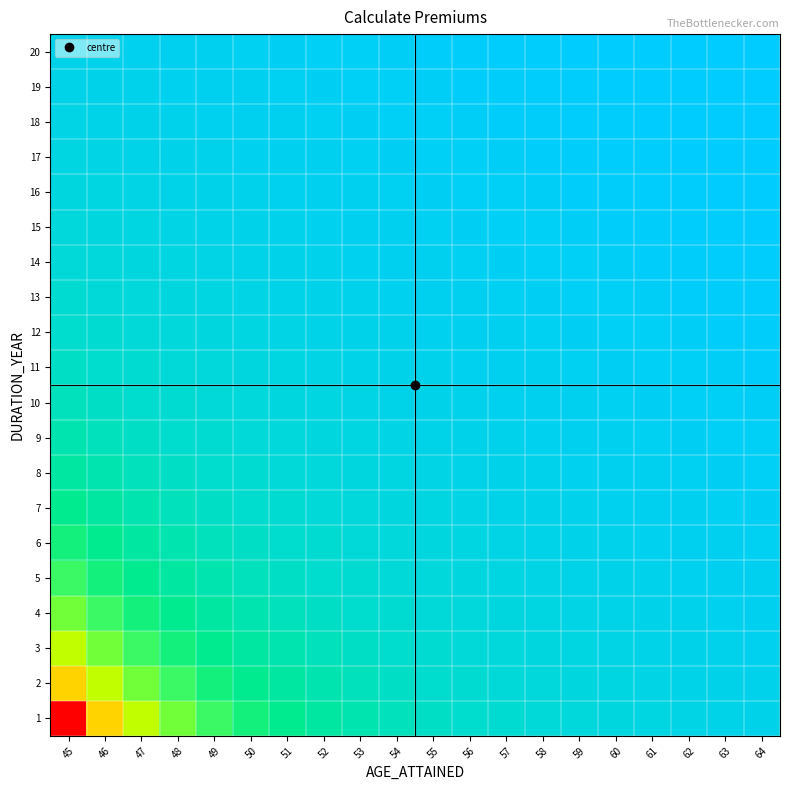

Reading right to left, what are all the values shown in this chart?

1: 64=1.0	63=1.0	62=1.1	61=1.1	60=1.2	59=1.3	58=1.4	57=1.5	56=1.6	55=1.7	54=1.9	53=2.1	52=2.3	51=2.6	50=3.0	49=3.4	48=4.1	47=5.2	46=6.9	45=10.3
2: 64=0.9	63=1.0	62=1.0	61=1.1	60=1.1	59=1.2	58=1.3	57=1.4	56=1.5	55=1.6	54=1.7	53=1.9	52=2.1	51=2.3	50=2.6	49=3.0	48=3.4	47=4.1	46=5.2	45=6.9
3: 64=0.9	63=0.9	62=1.0	61=1.0	60=1.1	59=1.1	58=1.2	57=1.3	56=1.4	55=1.5	54=1.6	53=1.7	52=1.9	51=2.1	50=2.3	49=2.6	48=3.0	47=3.4	46=4.1	45=5.2
4: 64=0.9	63=0.9	62=0.9	61=1.0	60=1.0	59=1.1	58=1.1	57=1.2	56=1.3	55=1.4	54=1.5	53=1.6	52=1.7	51=1.9	50=2.1	49=2.3	48=2.6	47=3.0	46=3.4	45=4.1
5: 64=0.8	63=0.9	62=0.9	61=0.9	60=1.0	59=1.0	58=1.1	57=1.1	56=1.2	55=1.3	54=1.4	53=1.5	52=1.6	51=1.7	50=1.9	49=2.1	48=2.3	47=2.6	46=3.0	45=3.4
6: 64=0.8	63=0.8	62=0.9	61=0.9	60=0.9	59=1.0	58=1.0	57=1.1	56=1.1	55=1.2	54=1.3	53=1.4	52=1.5	51=1.6	50=1.7	49=1.9	48=2.1	47=2.3	46=2.6	45=3.0
7: 64=0.8	63=0.8	62=0.8	61=0.9	60=0.9	59=0.9	58=1.0	57=1.0	56=1.1	55=1.1	54=1.2	53=1.3	52=1.4	51=1.5	50=1.6	49=1.7	48=1.9	47=2.1	46=2.3	45=2.6
8: 64=0.7	63=0.8	62=0.8	61=0.8	60=0.9	59=0.9	58=0.9	57=1.0	56=1.0	55=1.1	54=1.1	53=1.2	52=1.3	51=1.4	50=1.5	49=1.6	48=1.7	47=1.9	46=2.1	45=2.3
9: 64=0.7	63=0.7	62=0.8	61=0.8	60=0.8	59=0.9	58=0.9	57=0.9	56=1.0	55=1.0	54=1.1	53=1.1	52=1.2	51=1.3	50=1.4	49=1.5	48=1.6	47=1.7	46=1.9	45=2.1
10: 64=0.7	63=0.7	62=0.7	61=0.8	60=0.8	59=0.8	58=0.9	57=0.9	56=0.9	55=1.0	54=1.0	53=1.1	52=1.1	51=1.2	50=1.3	49=1.4	48=1.5	47=1.6	46=1.7	45=1.9
11: 64=0.7	63=0.7	62=0.7	61=0.7	60=0.8	59=0.8	58=0.8	57=0.9	56=0.9	55=0.9	54=1.0	53=1.0	52=1.1	51=1.1	50=1.2	49=1.3	48=1.4	47=1.5	46=1.6	45=1.7
12: 64=0.6	63=0.7	62=0.7	61=0.7	60=0.7	59=0.8	58=0.8	57=0.8	56=0.9	55=0.9	54=0.9	53=1.0	52=1.0	51=1.1	50=1.1	49=1.2	48=1.3	47=1.4	46=1.5	45=1.6
13: 64=0.6	63=0.6	62=0.7	61=0.7	60=0.7	59=0.7	58=0.8	57=0.8	56=0.8	55=0.9	54=0.9	53=0.9	52=1.0	51=1.0	50=1.1	49=1.1	48=1.2	47=1.3	46=1.4	45=1.5
14: 64=0.6	63=0.6	62=0.6	61=0.7	60=0.7	59=0.7	58=0.7	57=0.8	56=0.8	55=0.8	54=0.9	53=0.9	52=0.9	51=1.0	50=1.0	49=1.1	48=1.1	47=1.2	46=1.3	45=1.4
15: 64=0.6	63=0.6	62=0.6	61=0.6	60=0.7	59=0.7	58=0.7	57=0.7	56=0.8	55=0.8	54=0.8	53=0.9	52=0.9	51=0.9	50=1.0	49=1.0	48=1.1	47=1.1	46=1.2	45=1.3
16: 64=0.6	63=0.6	62=0.6	61=0.6	60=0.6	59=0.7	58=0.7	57=0.7	56=0.7	55=0.8	54=0.8	53=0.8	52=0.9	51=0.9	50=0.9	49=1.0	48=1.0	47=1.1	46=1.1	45=1.2
17: 64=0.6	63=0.6	62=0.6	61=0.6	60=0.6	59=0.6	58=0.7	57=0.7	56=0.7	55=0.7	54=0.8	53=0.8	52=0.8	51=0.9	50=0.9	49=0.9	48=1.0	47=1.0	46=1.1	45=1.1
18: 64=0.5	63=0.6	62=0.6	61=0.6	60=0.6	59=0.6	58=0.6	57=0.7	56=0.7	55=0.7	54=0.7	53=0.8	52=0.8	51=0.8	50=0.9	49=0.9	48=0.9	47=1.0	46=1.0	45=1.1
19: 64=0.5	63=0.5	62=0.6	61=0.6	60=0.6	59=0.6	58=0.6	57=0.6	56=0.7	55=0.7	54=0.7	53=0.7	52=0.8	51=0.8	50=0.8	49=0.9	48=0.9	47=0.9	46=1.0	45=1.0
20: 64=0.5	63=0.5	62=0.5	61=0.6	60=0.6	59=0.6	58=0.6	57=0.6	56=0.6	55=0.7	54=0.7	53=0.7	52=0.7	51=0.8	50=0.8	49=0.8	48=0.9	47=0.9	46=0.9	45=1.0